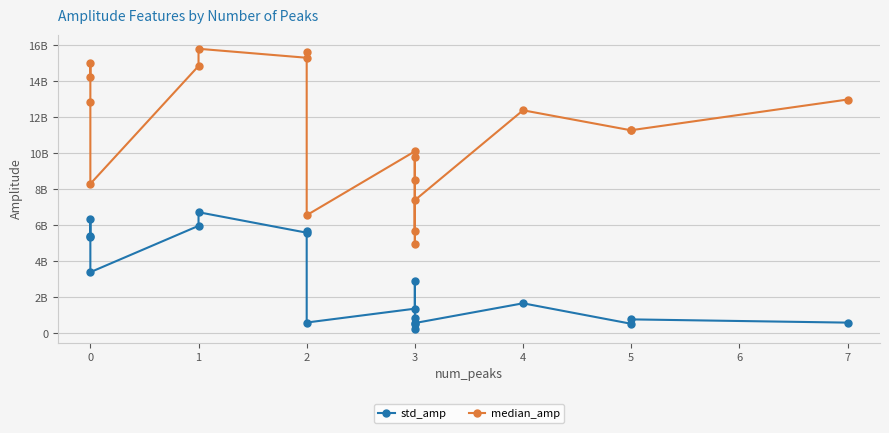

Which series has the largest range (max minus min)?

median_amp